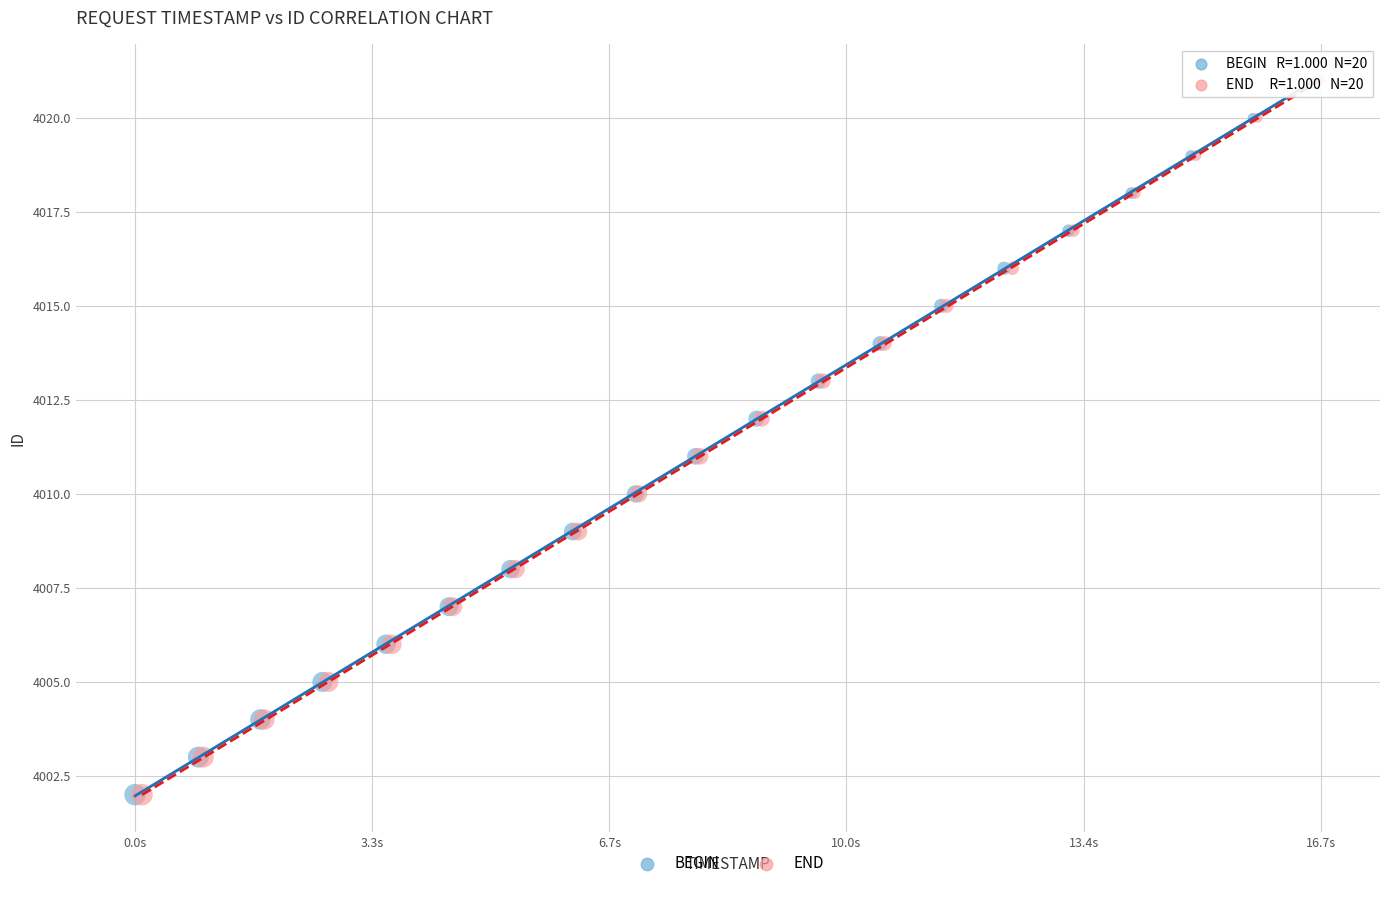

What are all the series names shown in the legend?

BEGIN, END